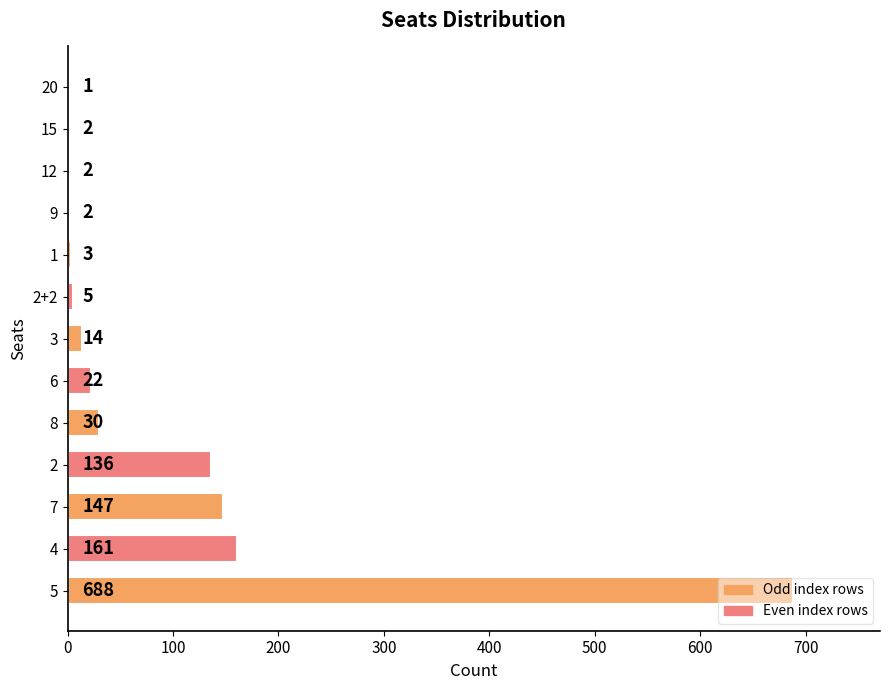

Which label corresponds to the largest value in the chart?

5